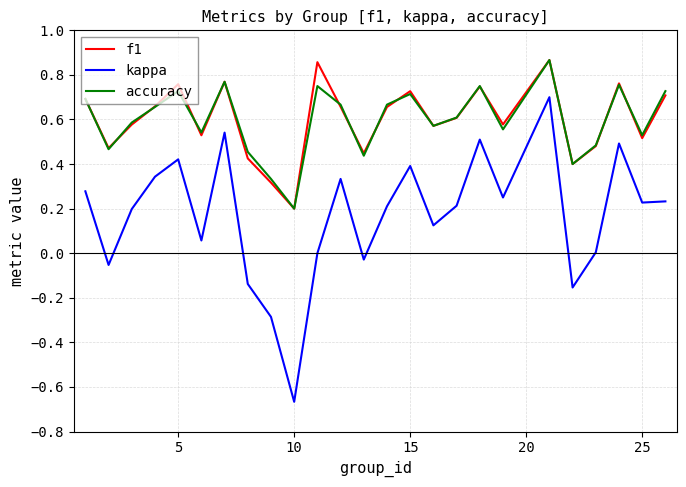

True or false: accuracy and kappa cross at least once.

False